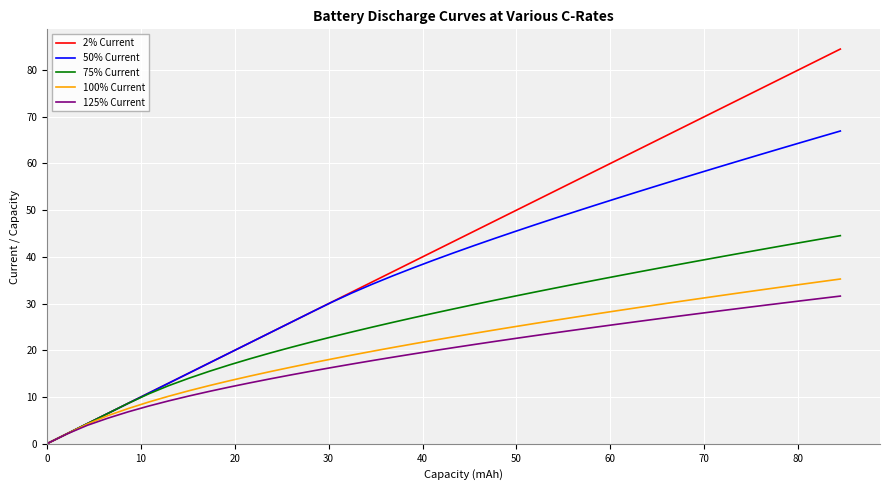

True or false: 50% Current has more than 2 points higher than both neighbors.

False